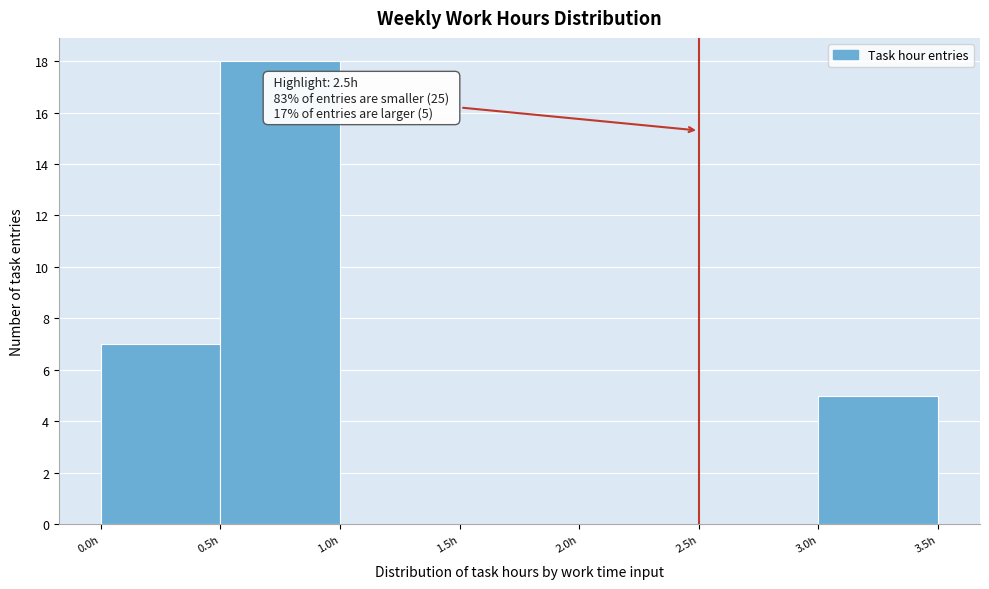

Over which range of the x-axis is the bar tallest?

0.5 to 1.0